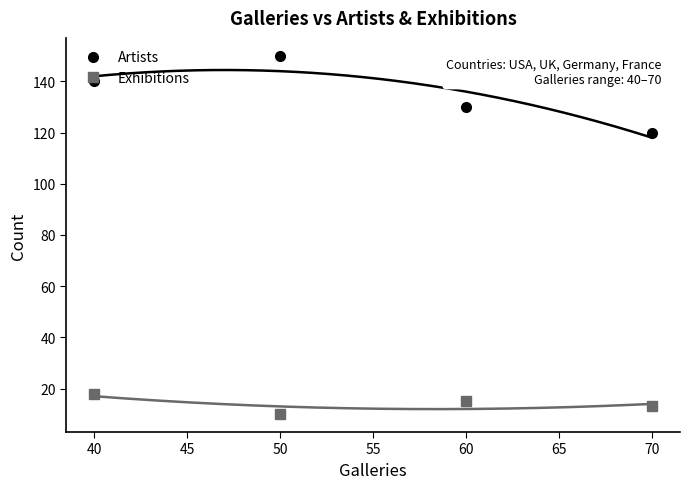

Is it true that Artists equals 150 at 50?

True